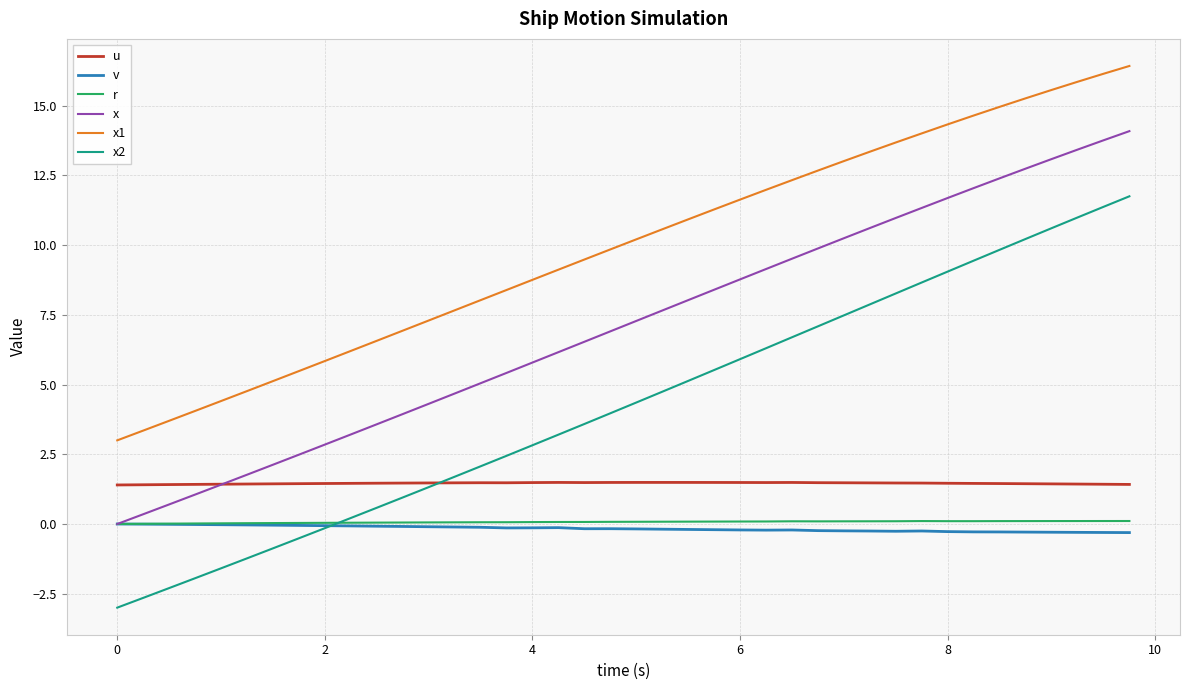

Which series has the largest total across all categories?

x1